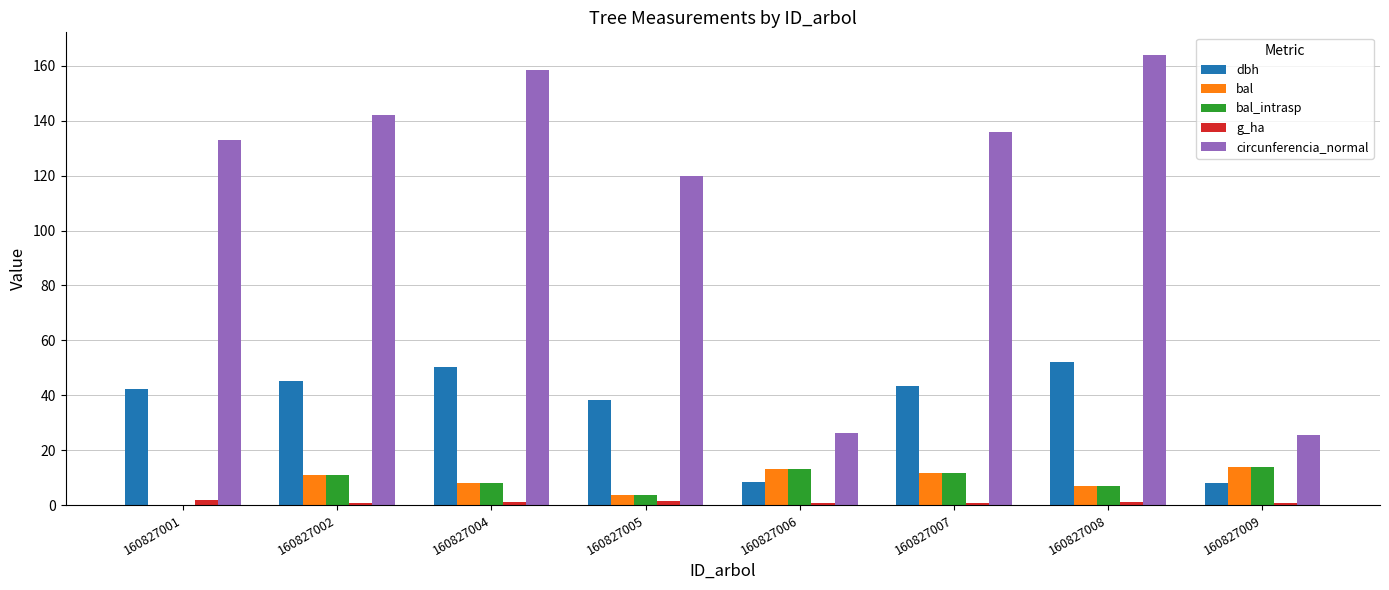

Which label corresponds to the largest value in the chart?

160827008